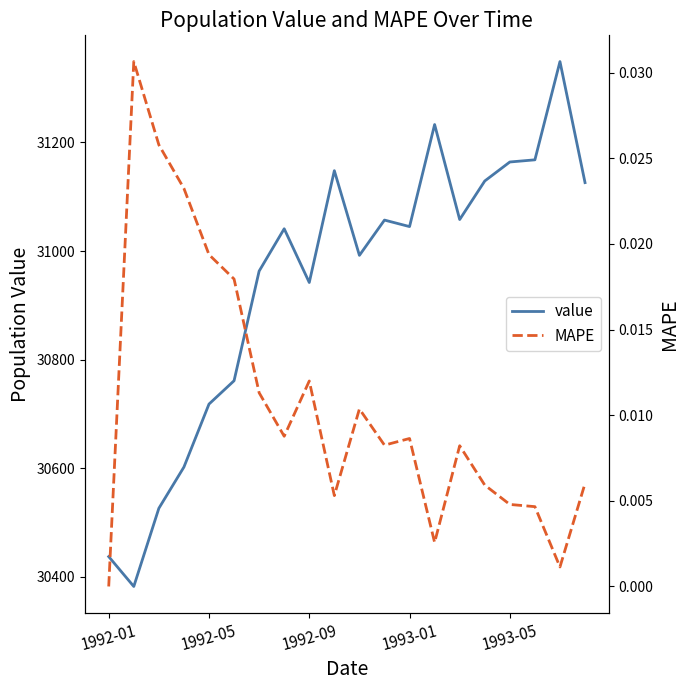

At how many categories does at least one series exceed 30915?

14